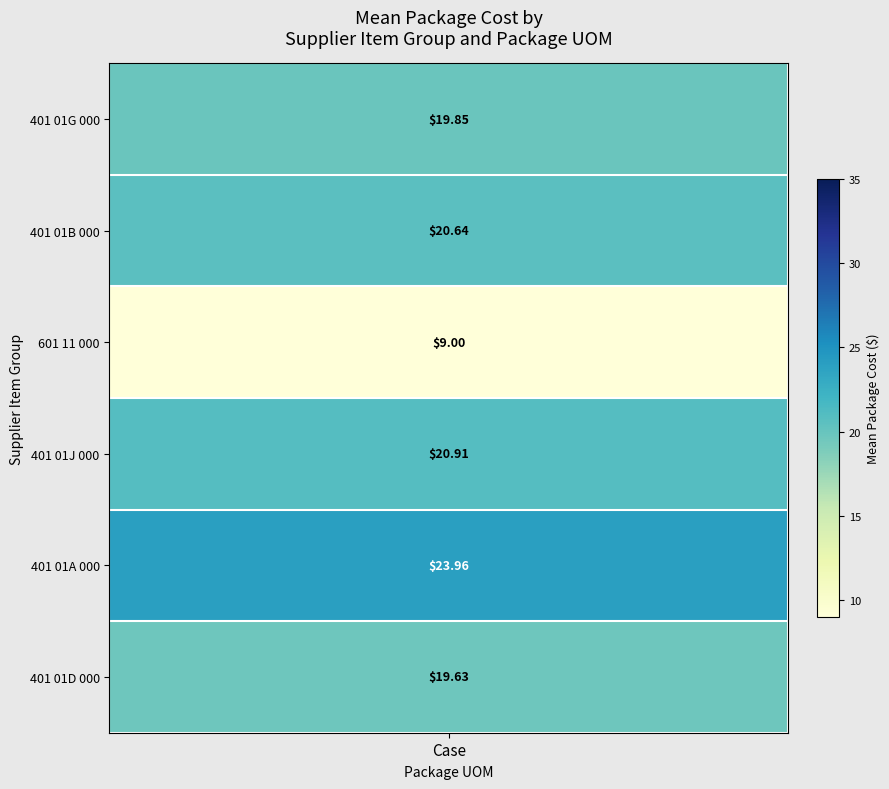

Which series has the widest spread of values?

401 01A 000